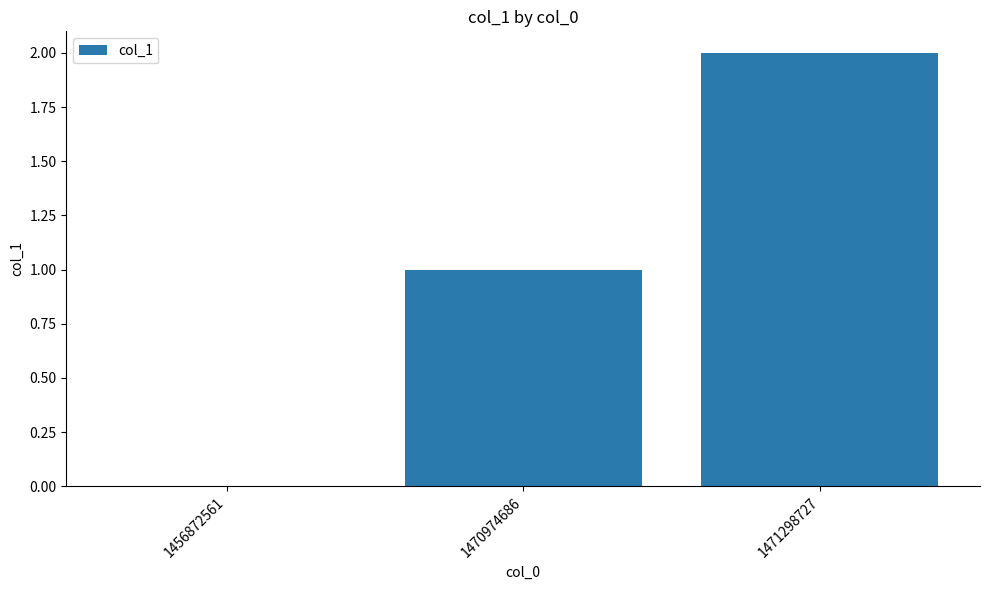

What is the sum of all values?

3